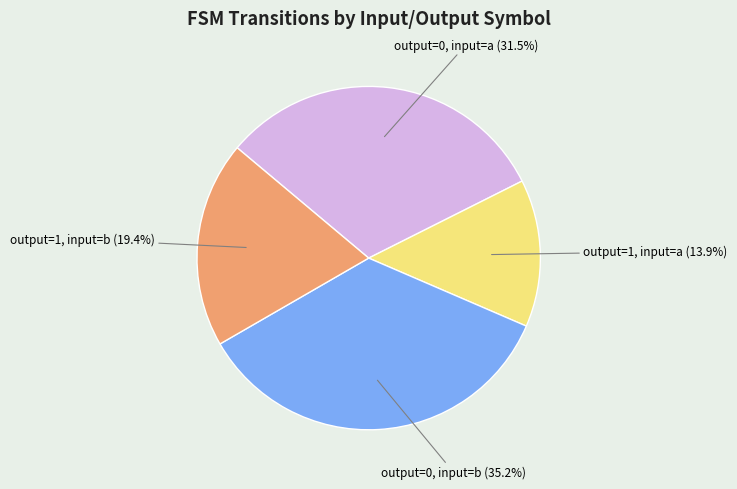

To the nearest percent, what is the average slice percentage?

25%